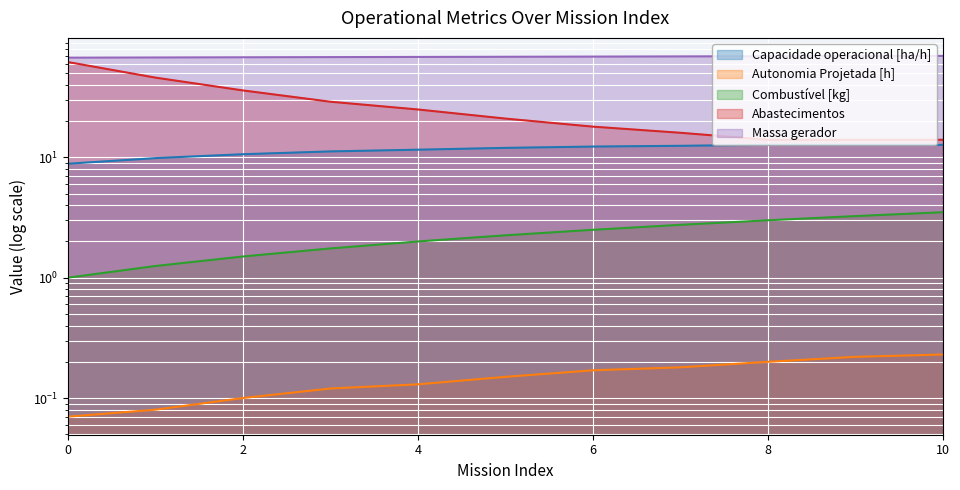

True or false: Combustível [kg] and Massa gerador cross at least once.

False